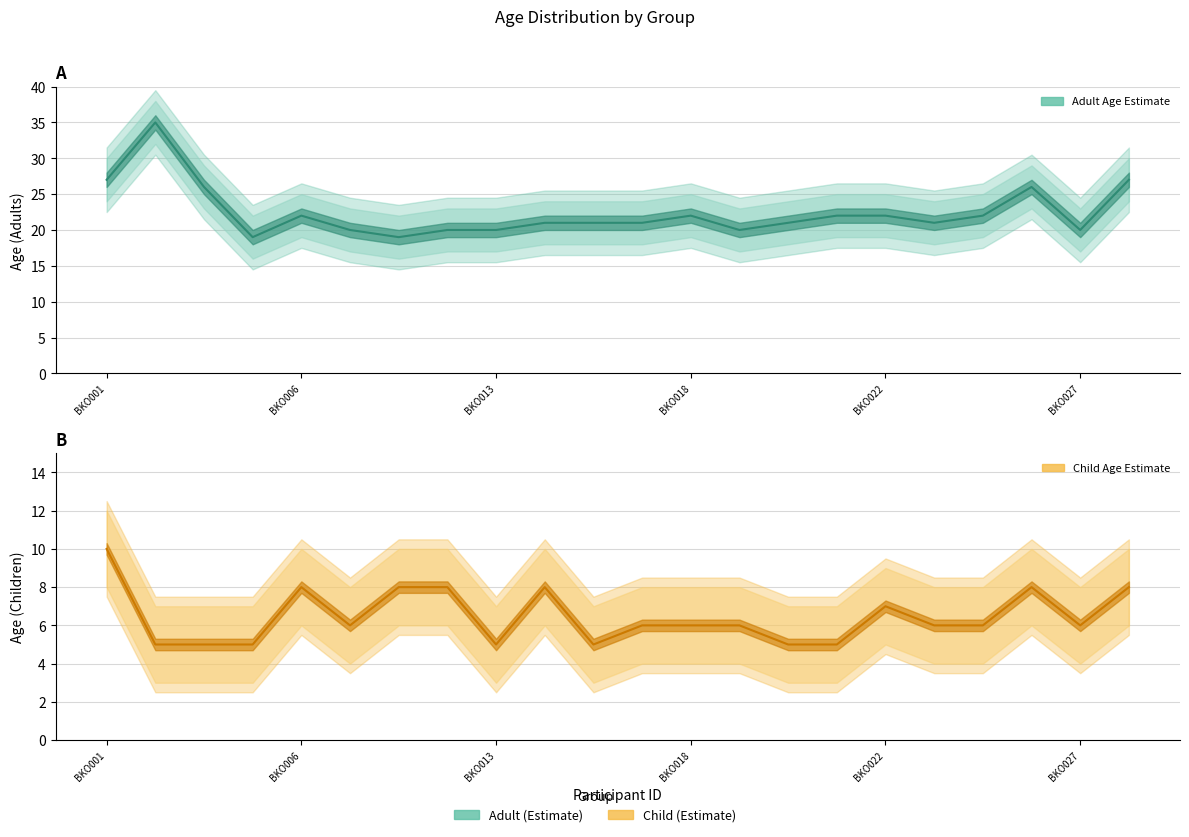

Reading right to left, what are all the values shown in this chart?

Adult Age: 27	20	26	22	21	22	22	21	20	22	21	21	21	20	20	19	20	22	19	26	35	27
Adult Age Upper: 30	23	29	25	24	25	25	24	23	25	24	24	24	23	23	22	23	25	22	29	38	30
Adult Age Lower: 24	17	23	19	18	19	19	18	17	19	18	18	18	17	17	16	17	19	16	23	32	24
Child Age: 8	6	8	6	6	7	5	5	6	6	6	5	8	5	8	8	6	8	5	5	5	10
Child Age Upper: 10	8	10	8	8	9	7	7	8	8	8	7	10	7	10	10	8	10	7	7	7	12
Child Age Lower: 6	4	6	4	4	5	3	3	4	4	4	3	6	3	6	6	4	6	3	3	3	8